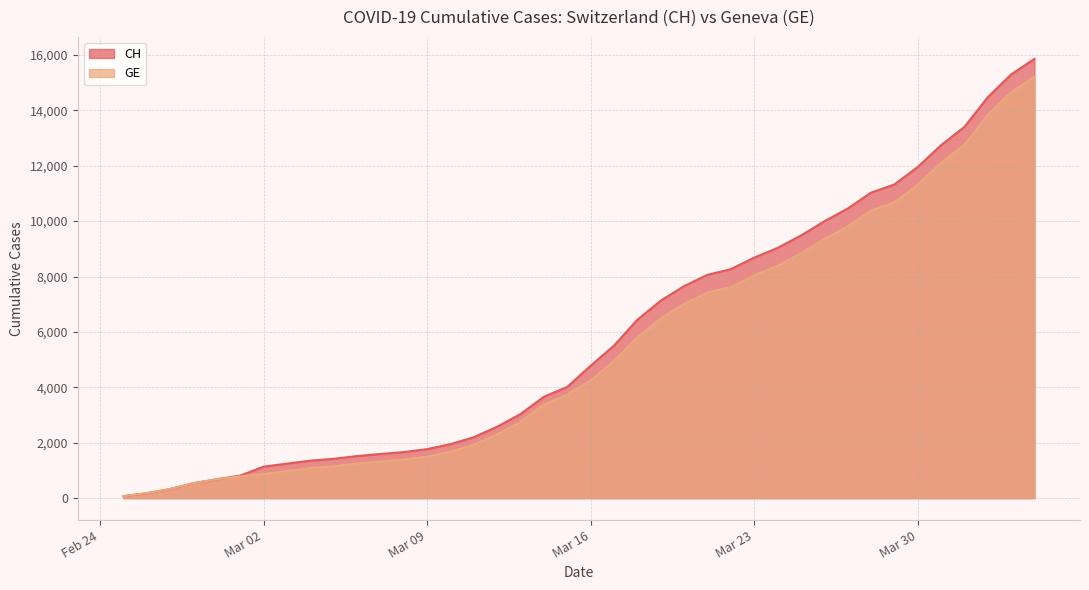

Reading right to left, list all the values displayed in this chart.

CH: 15857	15294	14470	13400	12738	11951	11321	11026	10450	9991	9477	9029	8681	8264	8060	7654	7126	6437	5503	4778	4014	3659	3034	2577	2199	1949	1768	1662	1594	1518	1419	1352	1244	1136	813	681	539	328	177	72
GE: 15215	14652	13828	12758	12096	11309	10679	10384	9808	9349	8835	8387	8039	7622	7418	7012	6484	5795	4946	4251	3733	3378	2753	2306	1928	1678	1497	1391	1323	1247	1151	1084	978	871	783	681	539	328	177	72